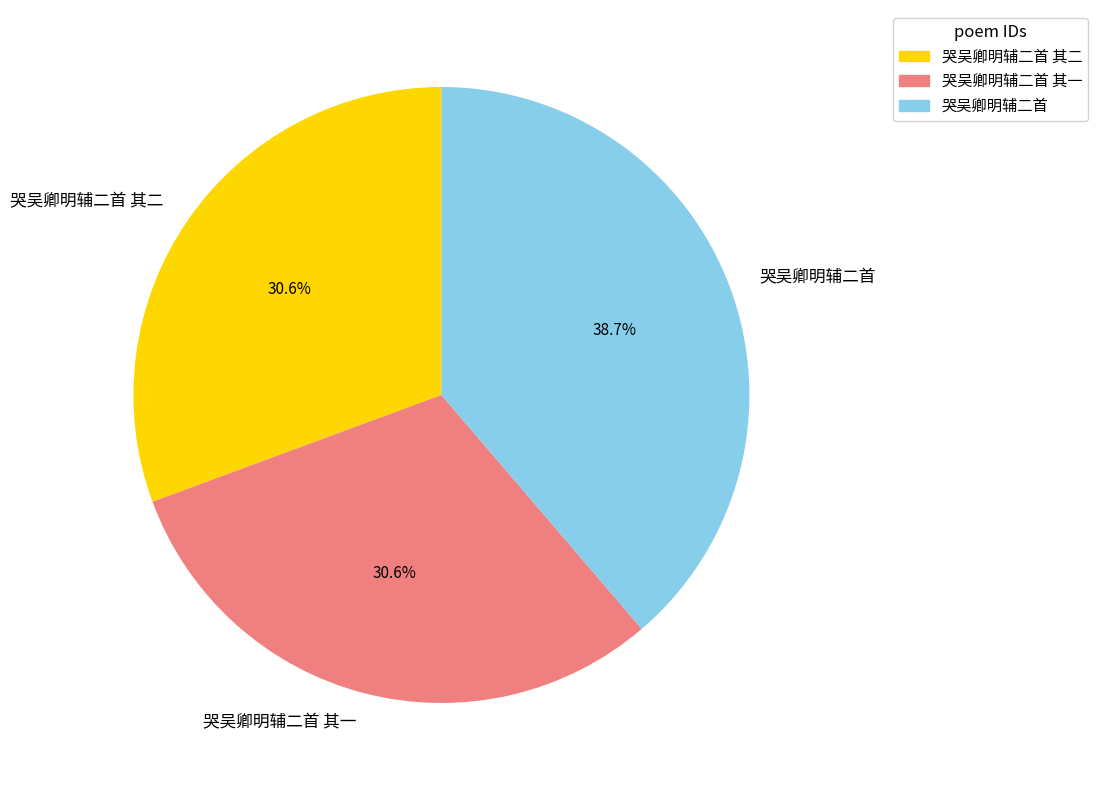

To the nearest percent, what is the average slice percentage?

33%